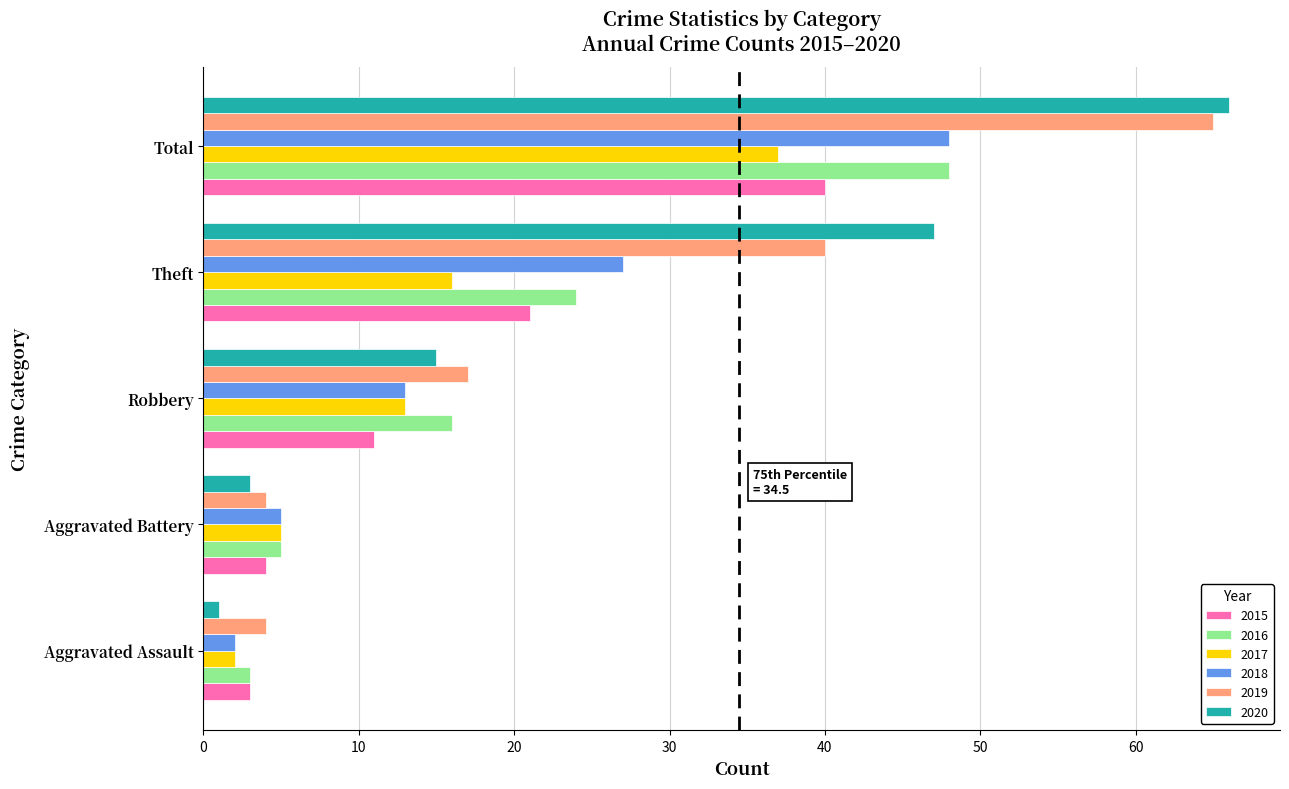

The value of 2017 at Theft is 21. True or false?

False